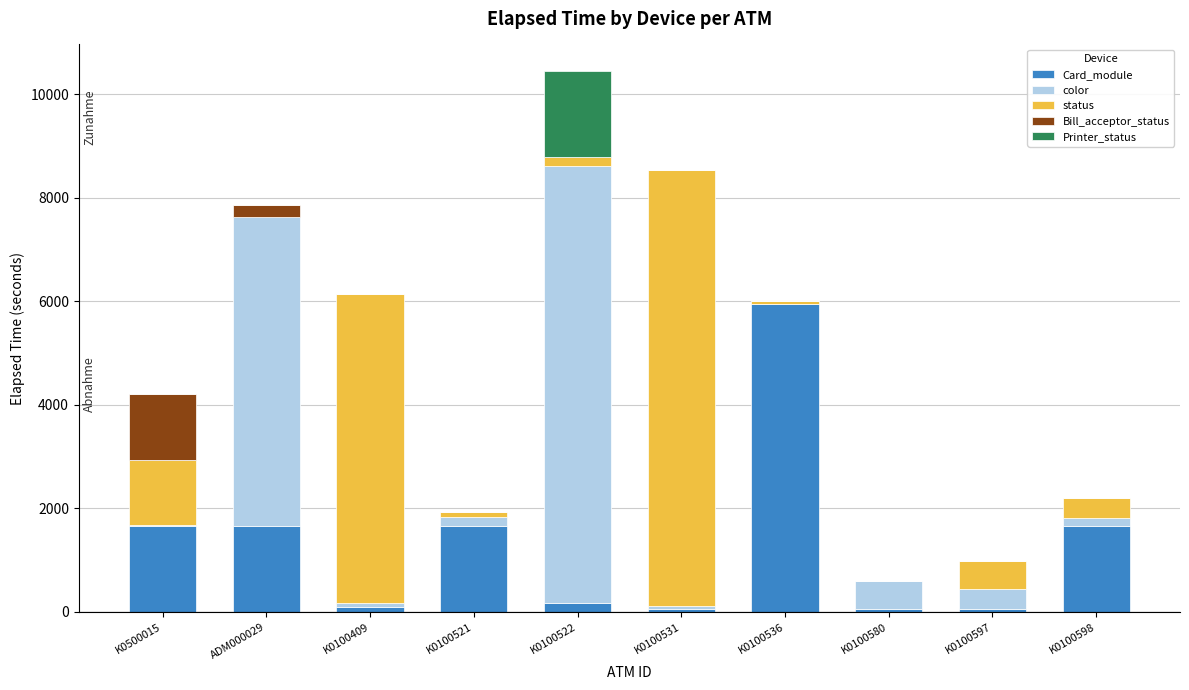

How many data points does each series have?

10